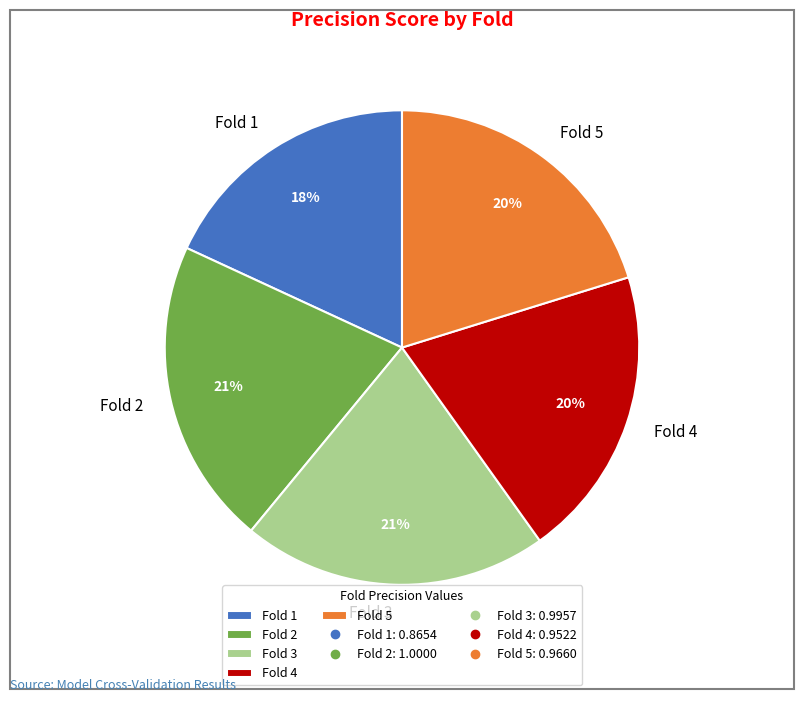

To the nearest percent, what is the combined percentage of Fold 2 and Fold 5?

41%